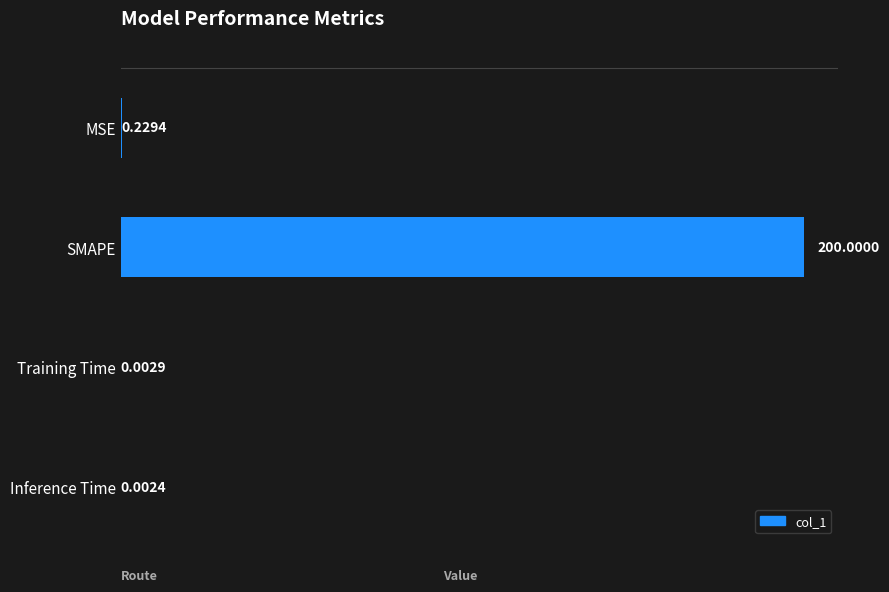

At which category does the chart reach its peak across all series?

SMAPE